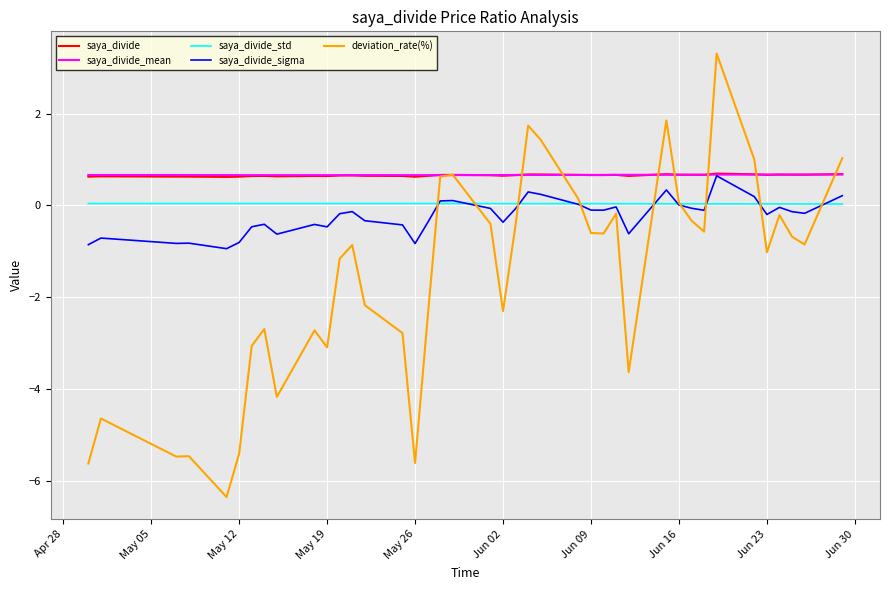

Which series has the widest spread of values?

deviation_rate(%)